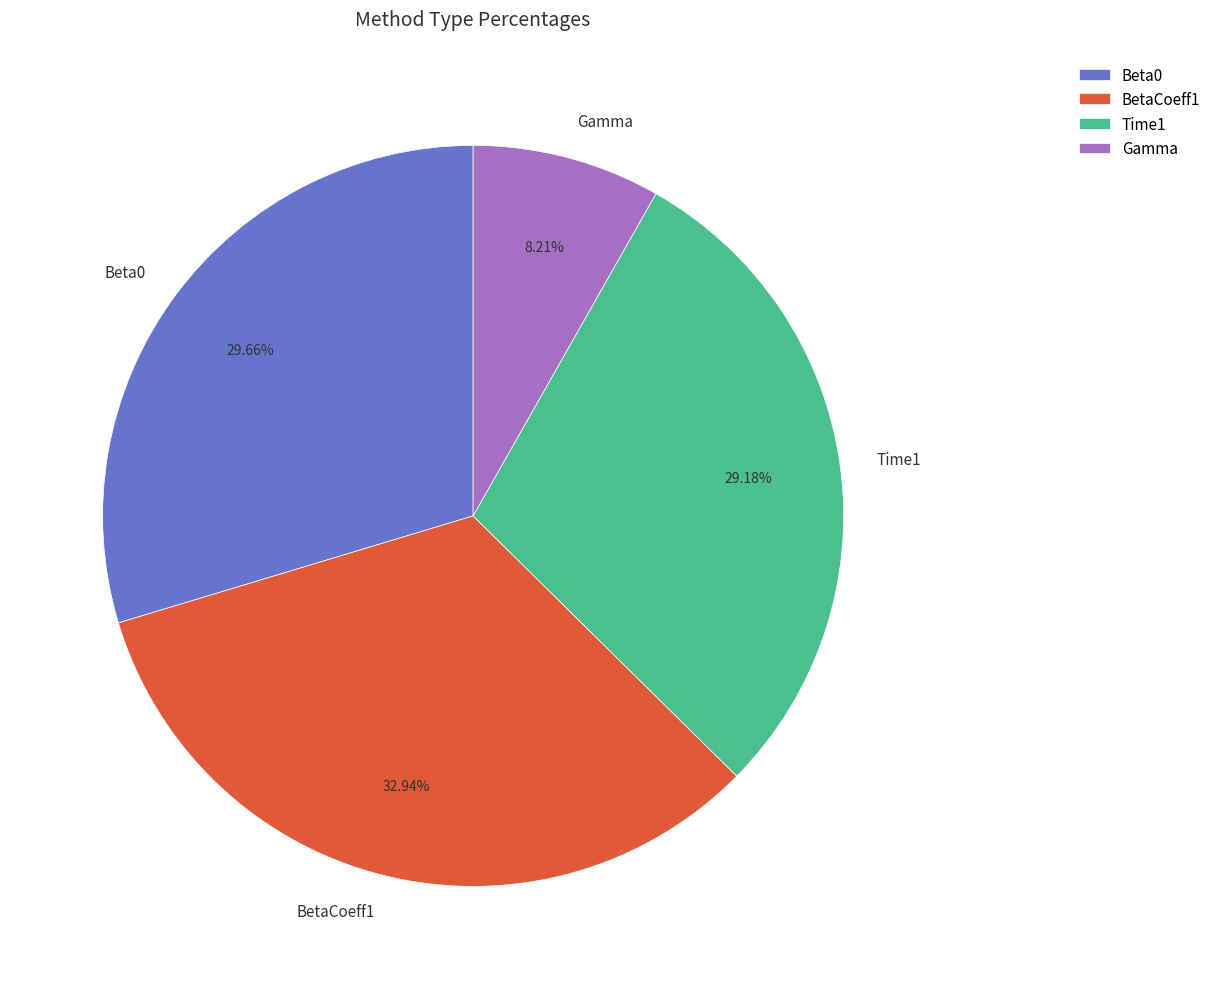

How many segments does this pie chart have?

4